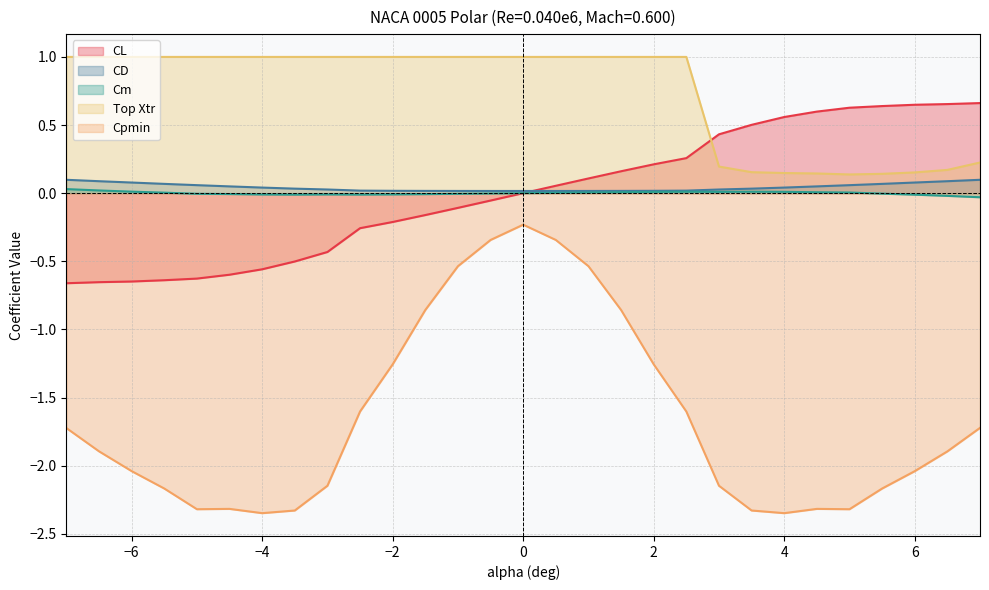

True or false: Cpmin and Top Xtr intersect in this chart.

False